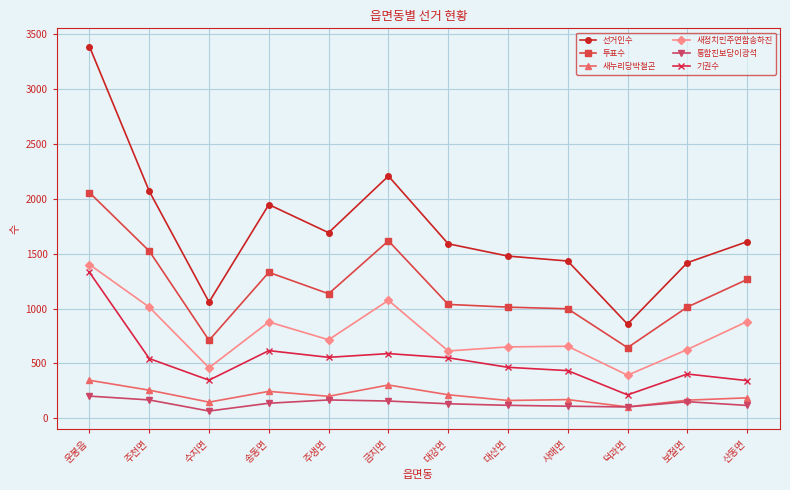

What is the lowest value of the 선거인수 series?

858